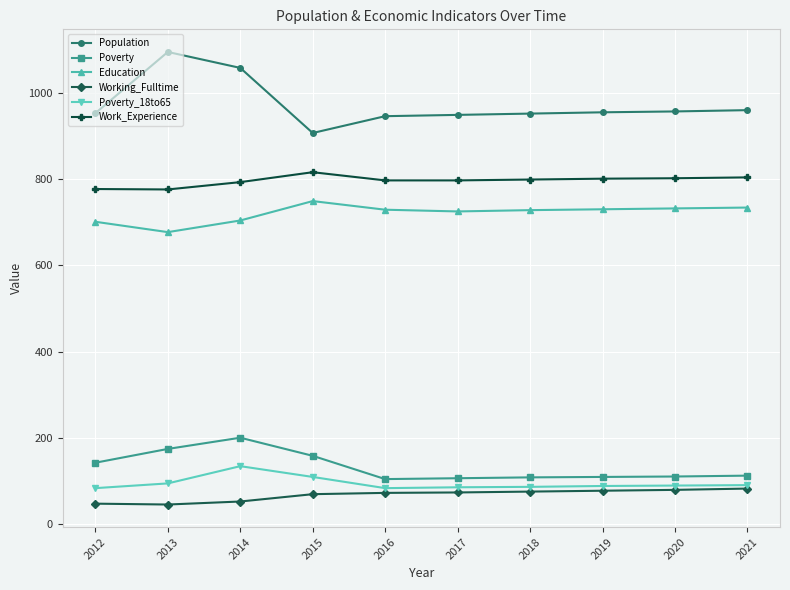

At which category does the chart reach its peak across all series?

2013